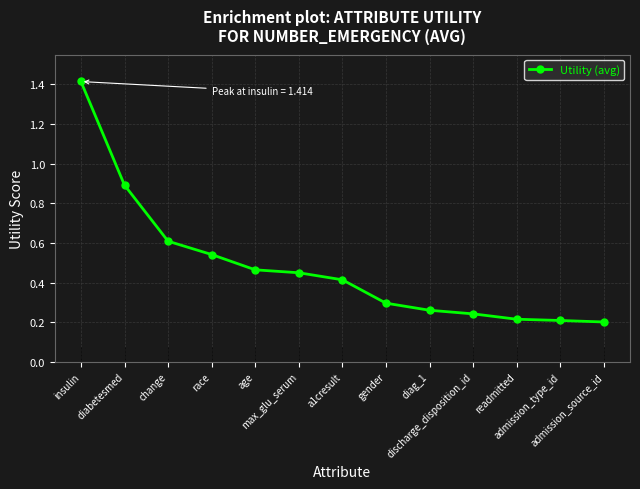

What is the label of the 4th point from the left?

race